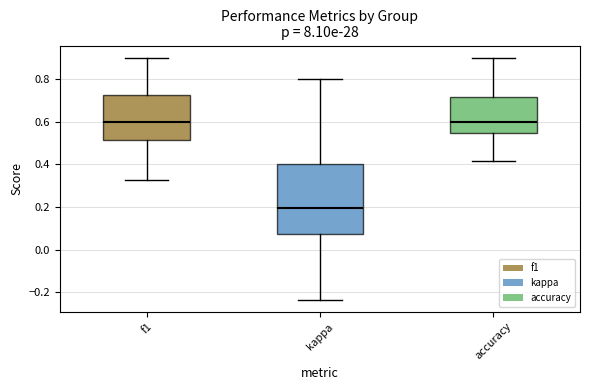

Which box has the lowest median line?

kappa